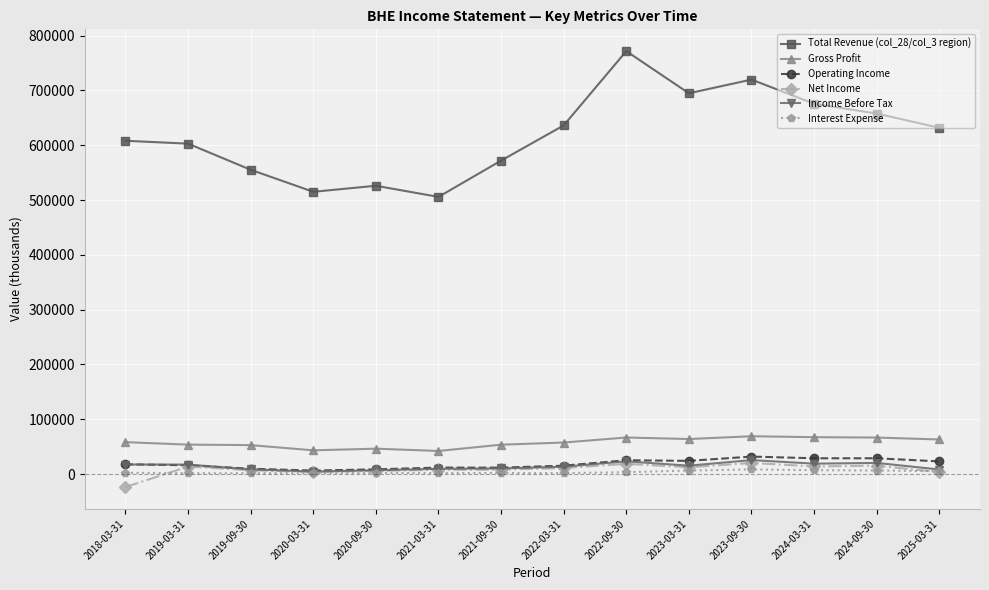

What is the total value across all series at 2023-09-30?

875300